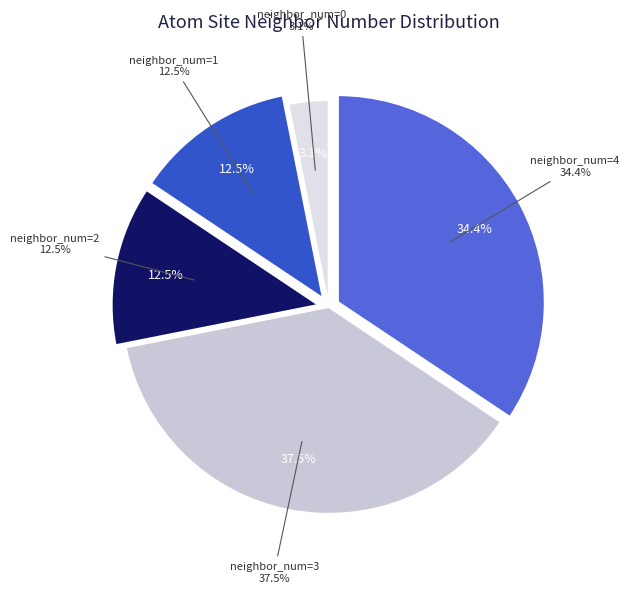

Is 1 the majority of the pie?

No